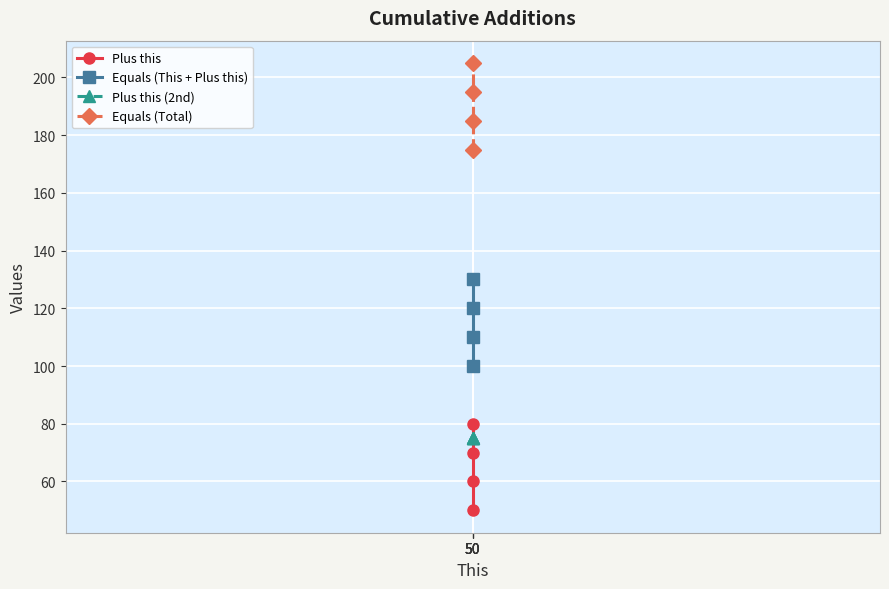

Reading right to left, list all the values displayed in this chart.

Plus this: 80	70	60	50
Equals (This + Plus this): 130	120	110	100
Plus this (2nd): 75	75	75	75
Equals (Total): 205	195	185	175